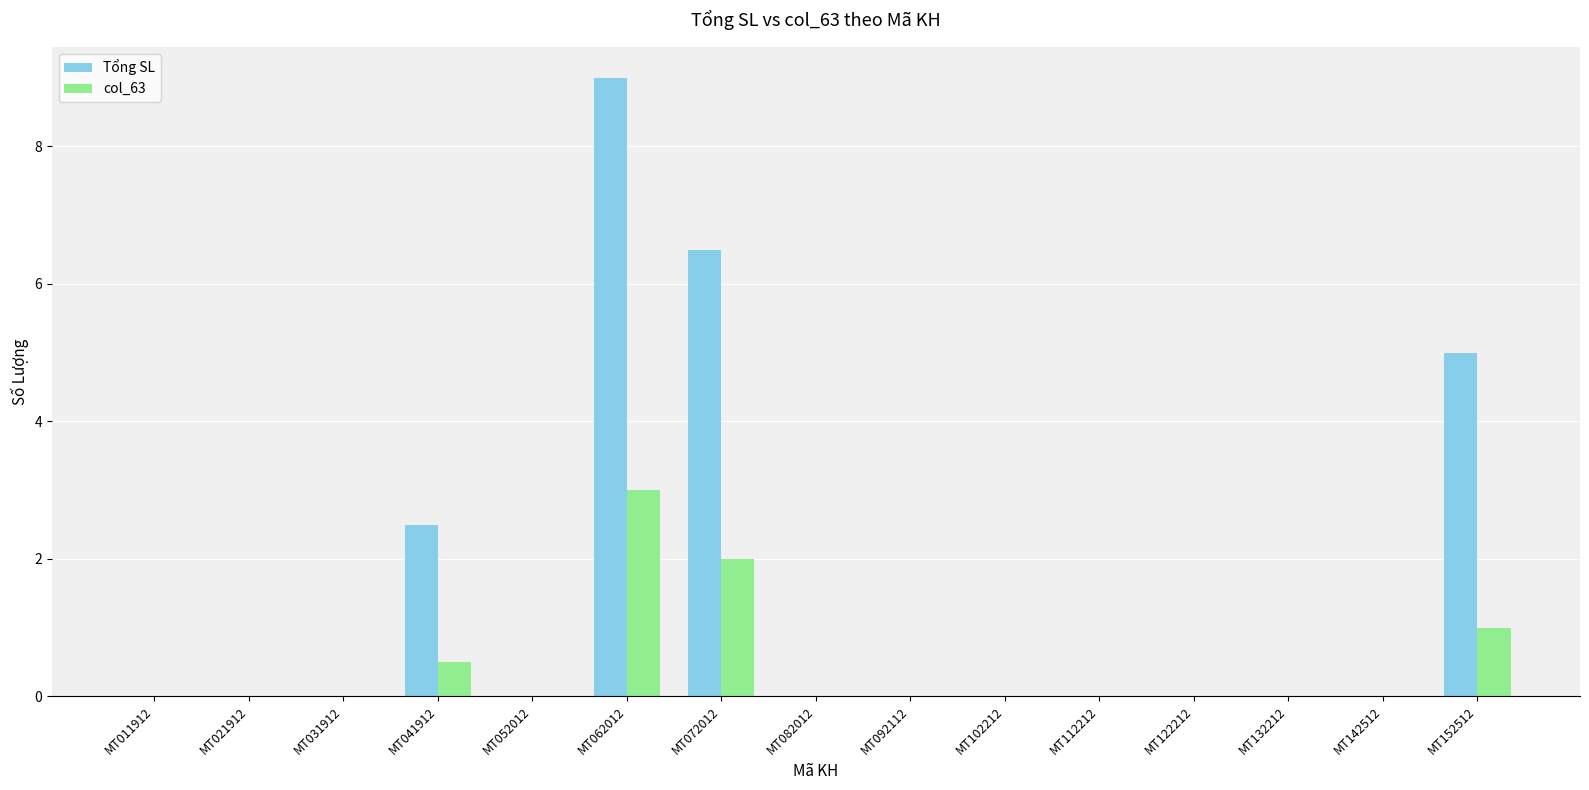

Reading left to right, what are all the values shown in this chart?

Tổng SL: MT011912=0.0	MT021912=0.0	MT031912=0.0	MT041912=2.5	MT052012=0.0	MT062012=9.0	MT072012=6.5	MT082012=0.0	MT092112=0.0	MT102212=0.0	MT112212=0.0	MT122212=0.0	MT132212=0.0	MT142512=0.0	MT152512=5.0
col_63: MT011912=0.0	MT021912=0.0	MT031912=0.0	MT041912=0.5	MT052012=0.0	MT062012=3.0	MT072012=2.0	MT082012=0.0	MT092112=0.0	MT102212=0.0	MT112212=0.0	MT122212=0.0	MT132212=0.0	MT142512=0.0	MT152512=1.0